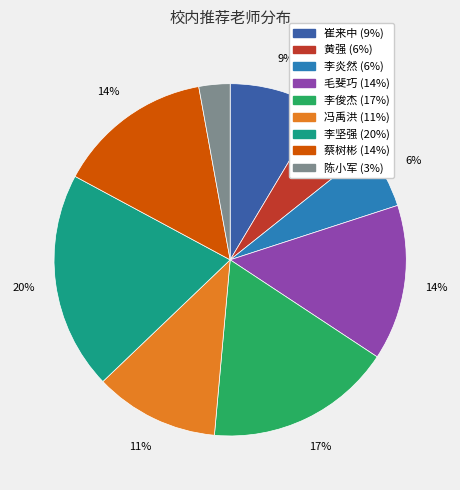

What is the ratio of the value at 黄强 to the value at 冯禹洪?

0.5